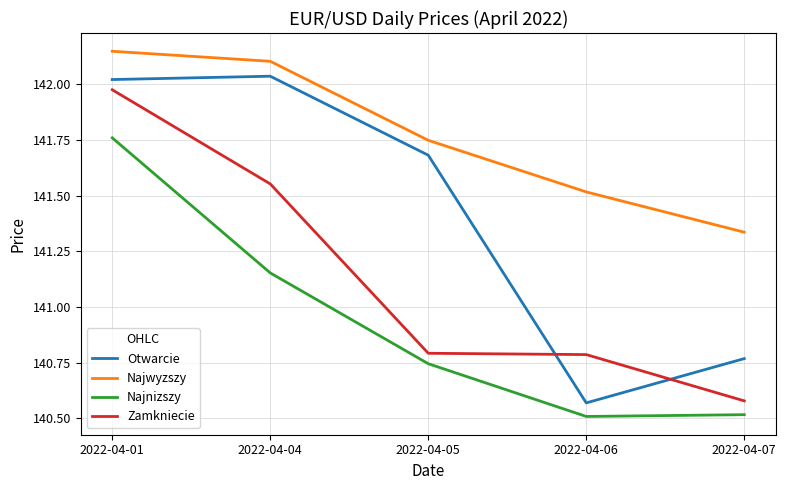

Is this an area chart (filled region under the line)?

No